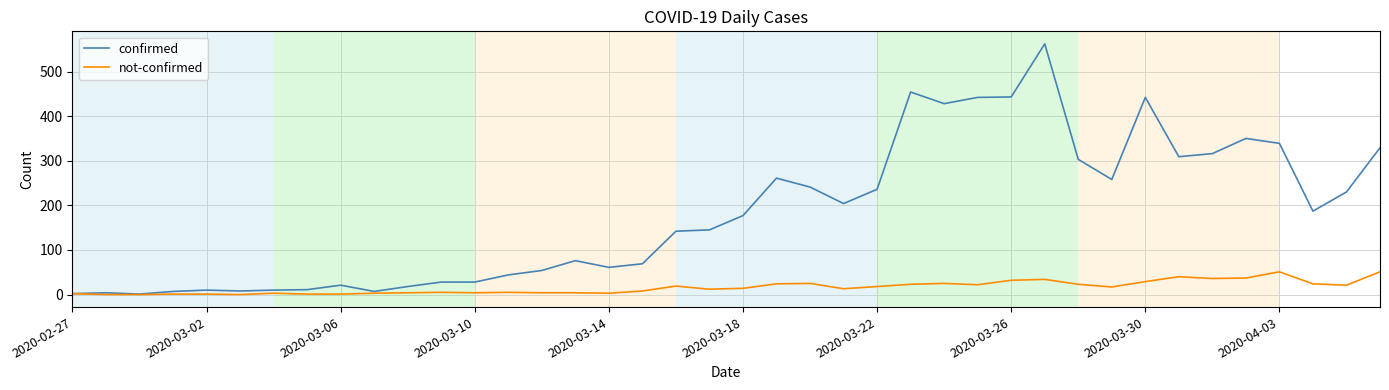

Which series has the largest range (max minus min)?

confirmed